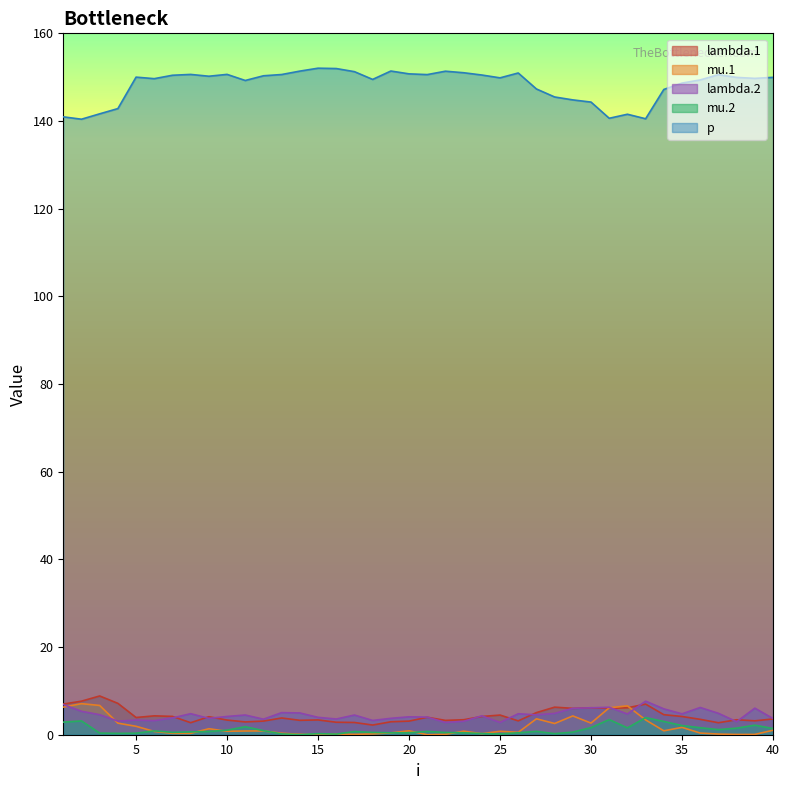

True or false: lambda.2 has more than 1 interior local peaks.

True